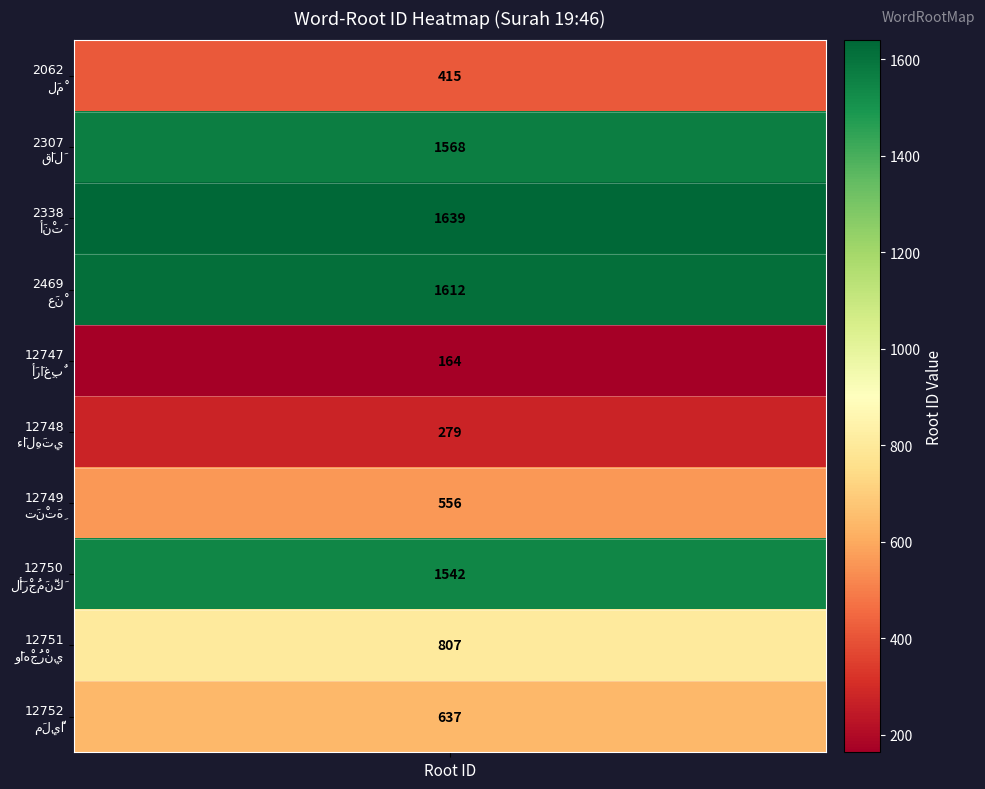

The value at أَرَاغِبٌ is 46. True or false?

False